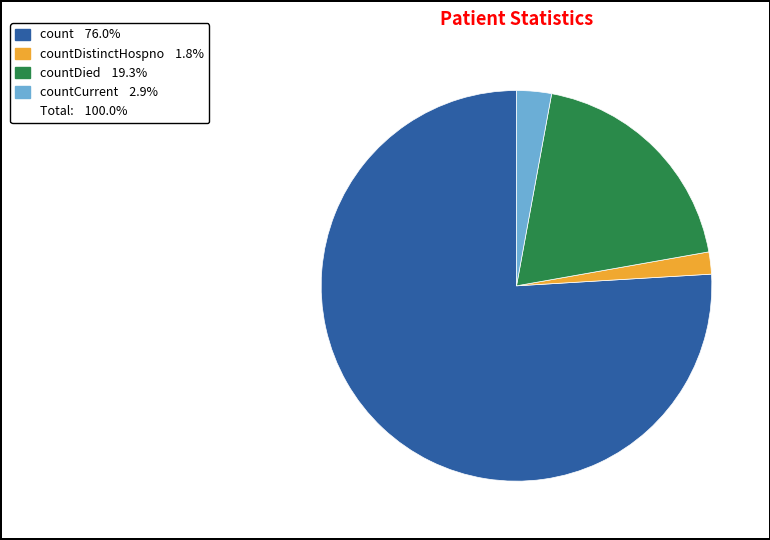

Is there a majority slice in this chart?

Yes